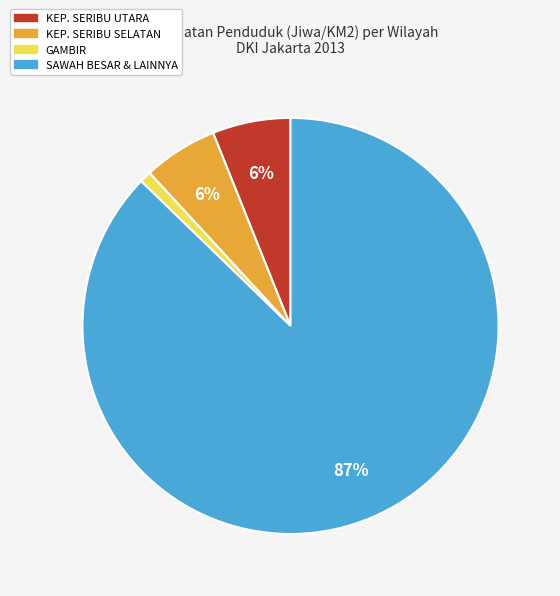

How many slices are in this pie chart?

4